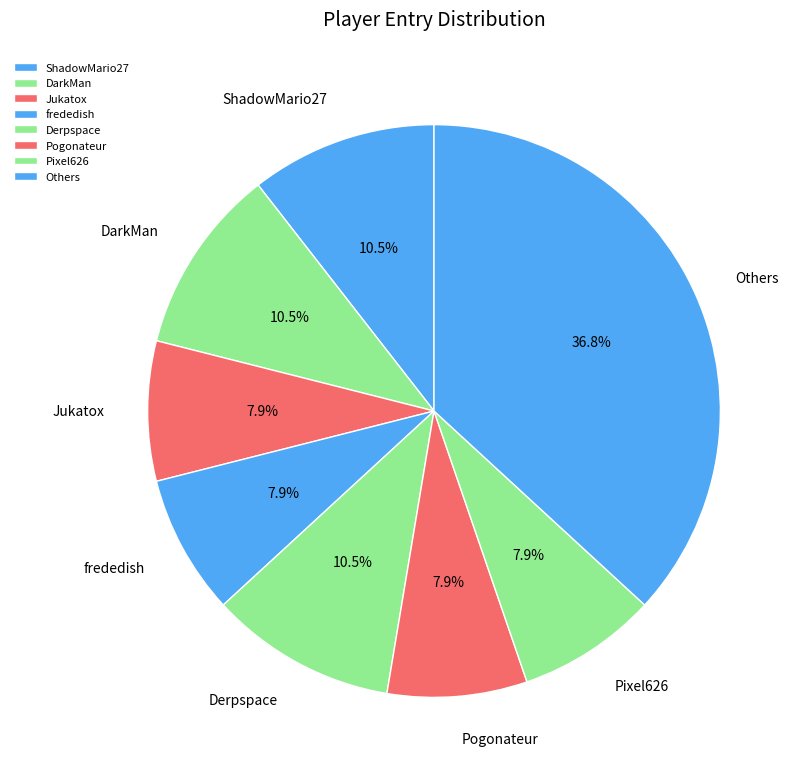

Do Derpspace and DarkMan together represent more than half of the pie?

No